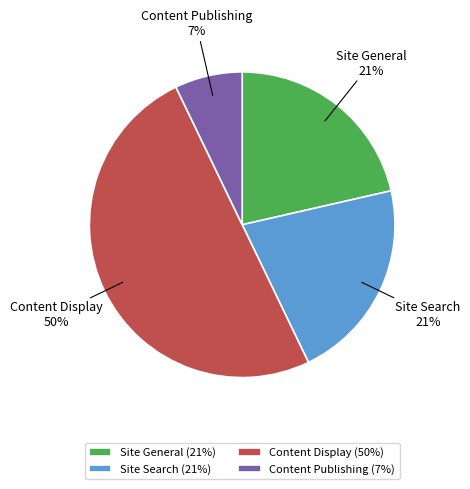

To the nearest percent, what is the average slice percentage?

25%